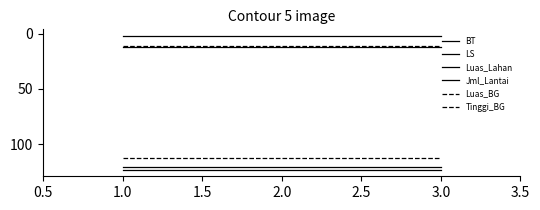

Reading right to left, extract all data points from this chart.

BT: 121.2	121.2	121.2
LS: 12.3	12.3	12.3
Luas_Lahan: 123.1	123.1	123.1
Jml_Lantai: 2.0	2.0	2.0
Luas_BG: 112.3	112.3	112.3
Tinggi_BG: 11.0	11.0	11.0